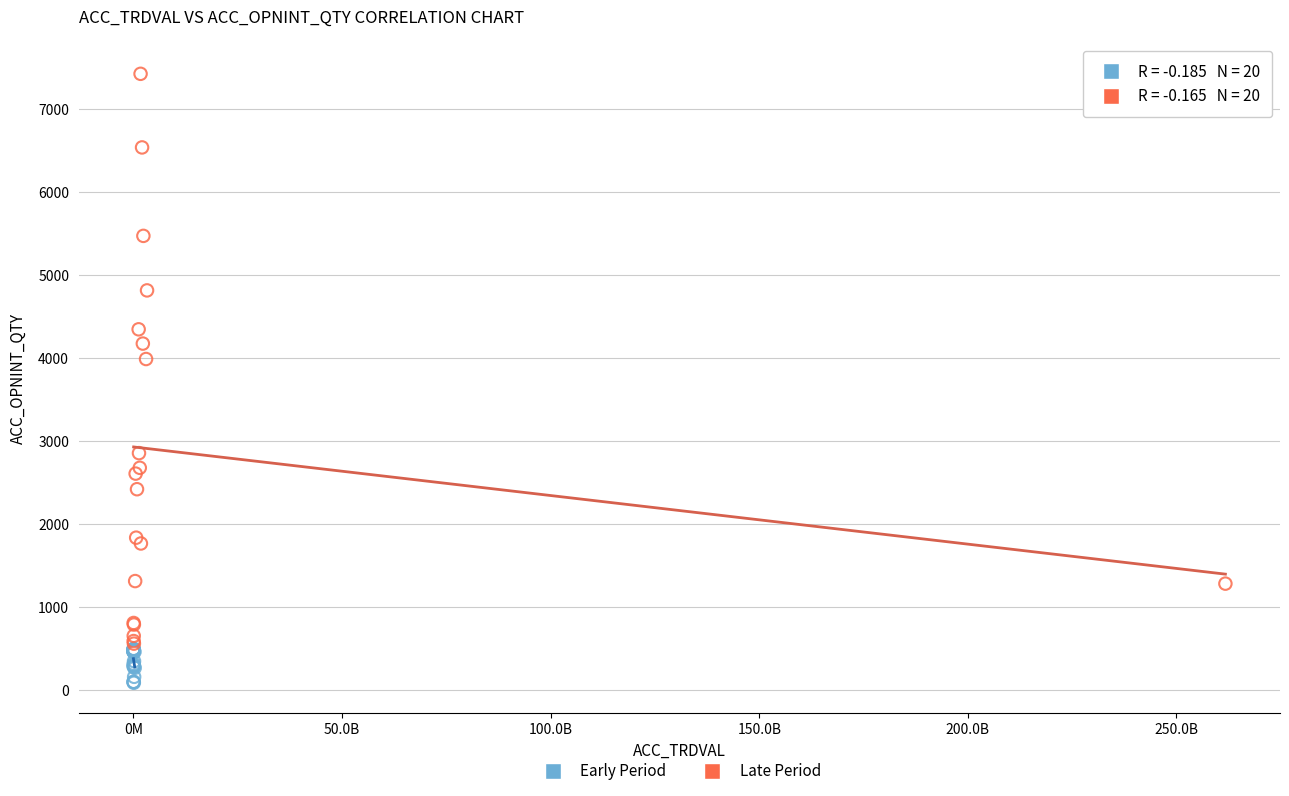

Which series contains the lowest Y value?

Early Period